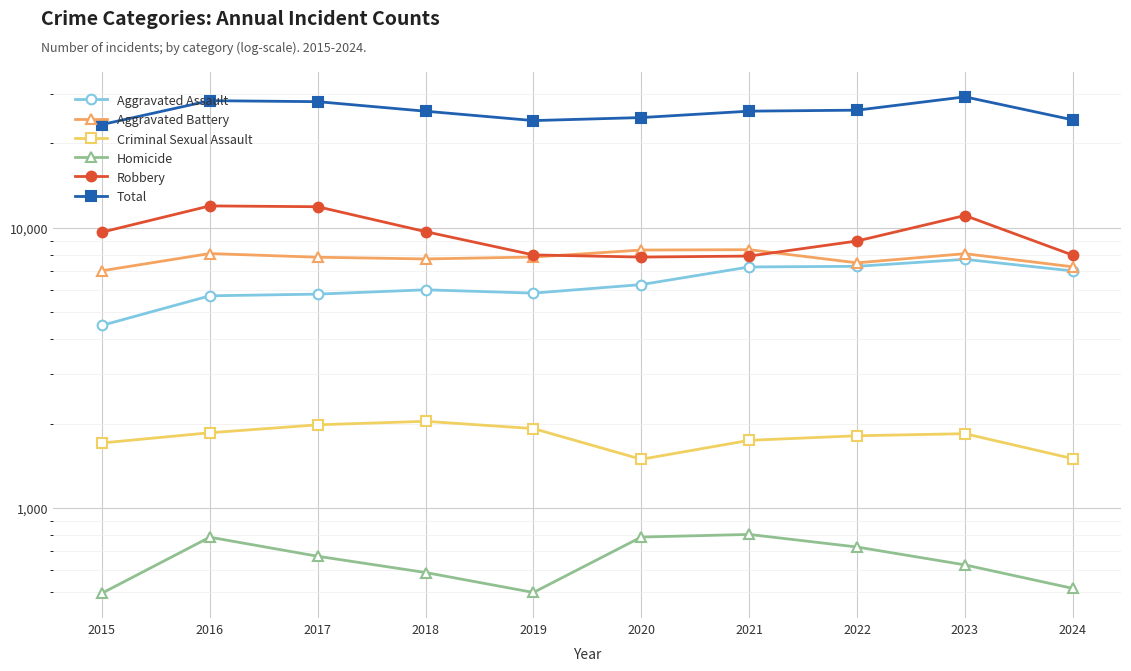

Does the chart display data point markers on the line(s)?

Yes